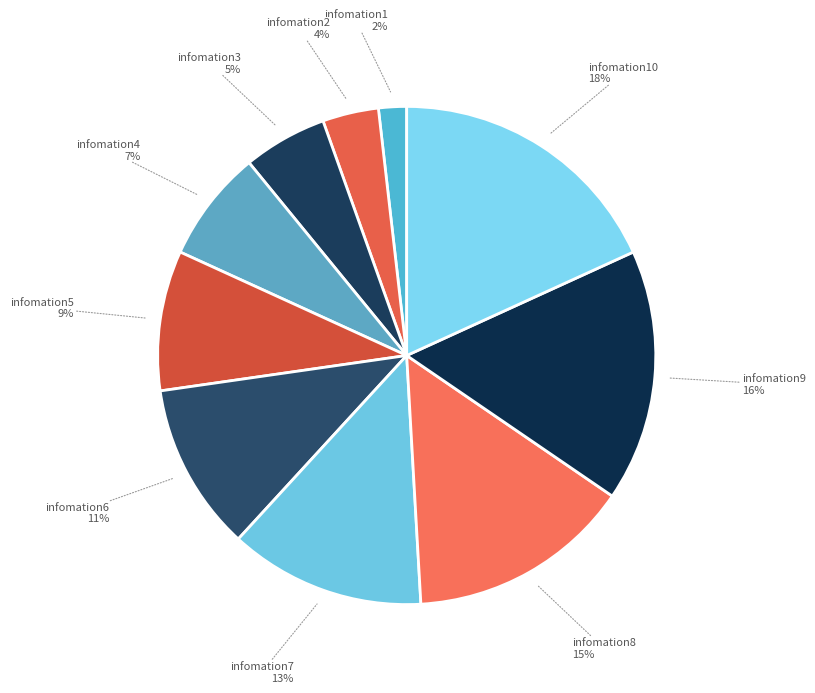

Rank the categories by value from highest to lowest.

infomation10, infomation9, infomation8, infomation7, infomation6, infomation5, infomation4, infomation3, infomation2, infomation1